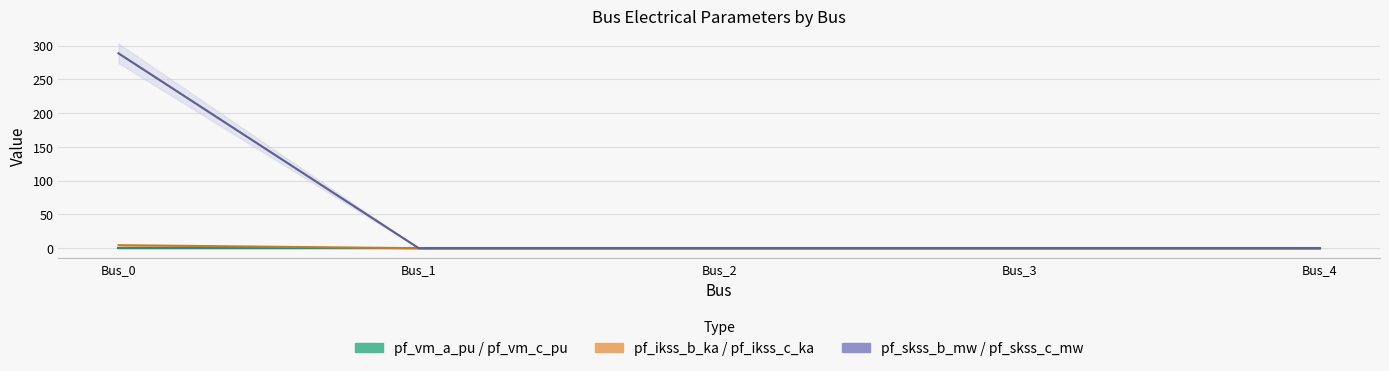

What is the maximum value shown in the chart?

288.7